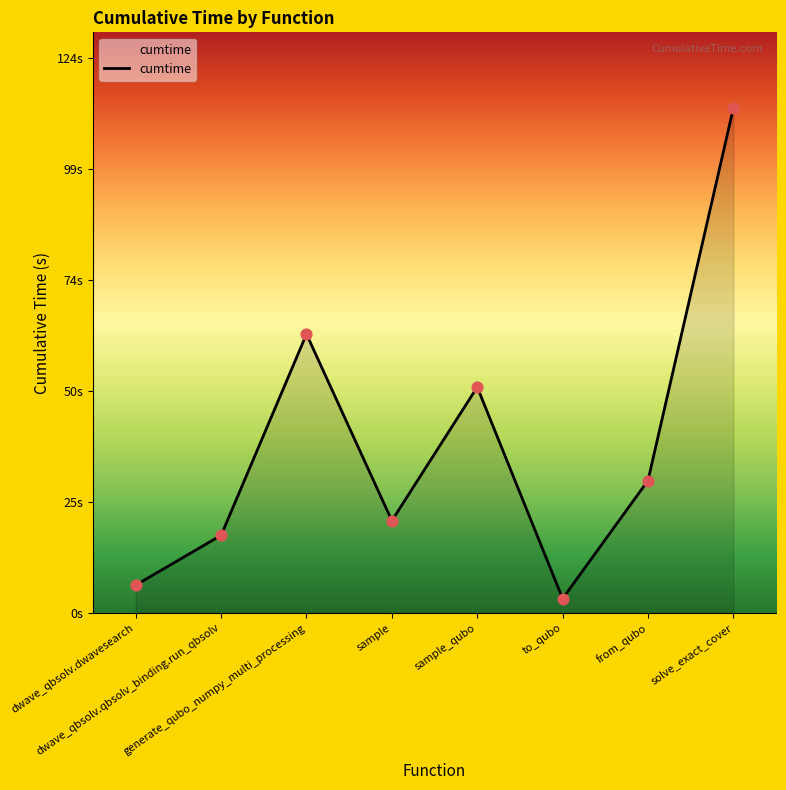

Is this an area chart (filled region under the line)?

Yes